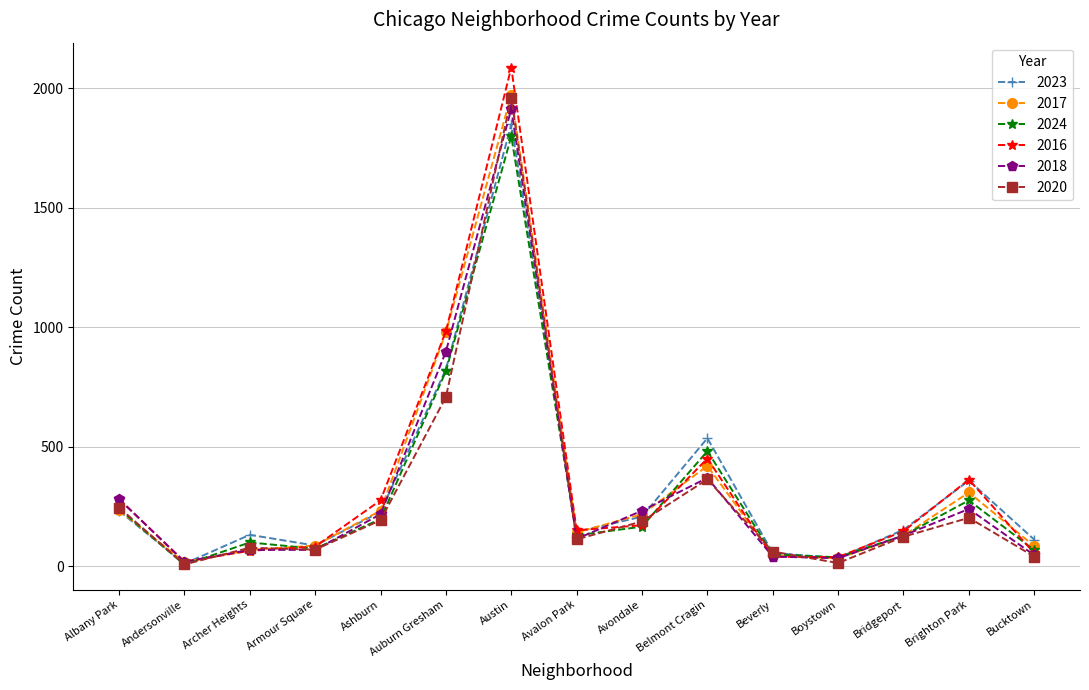

The 2024 series shows 276 at Brighton Park. True or false?

True